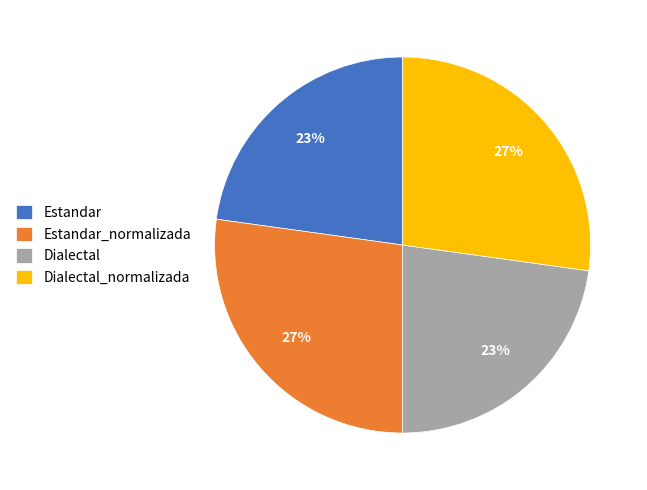

Does any single category account for the majority?

No